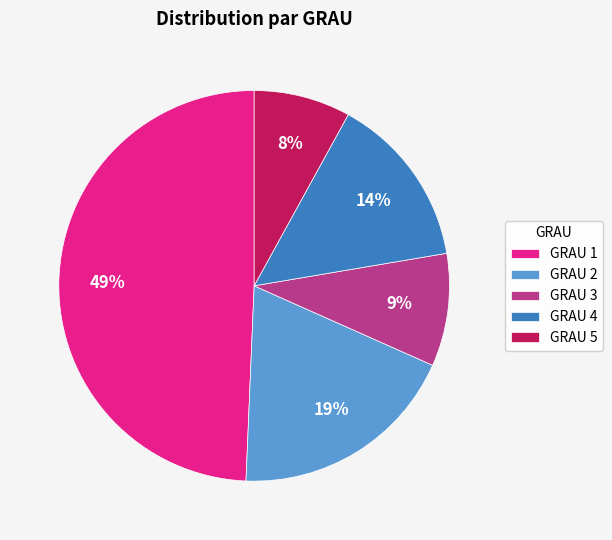

To the nearest percent, what is the difference between the largest and smallest slice percentages?

41%